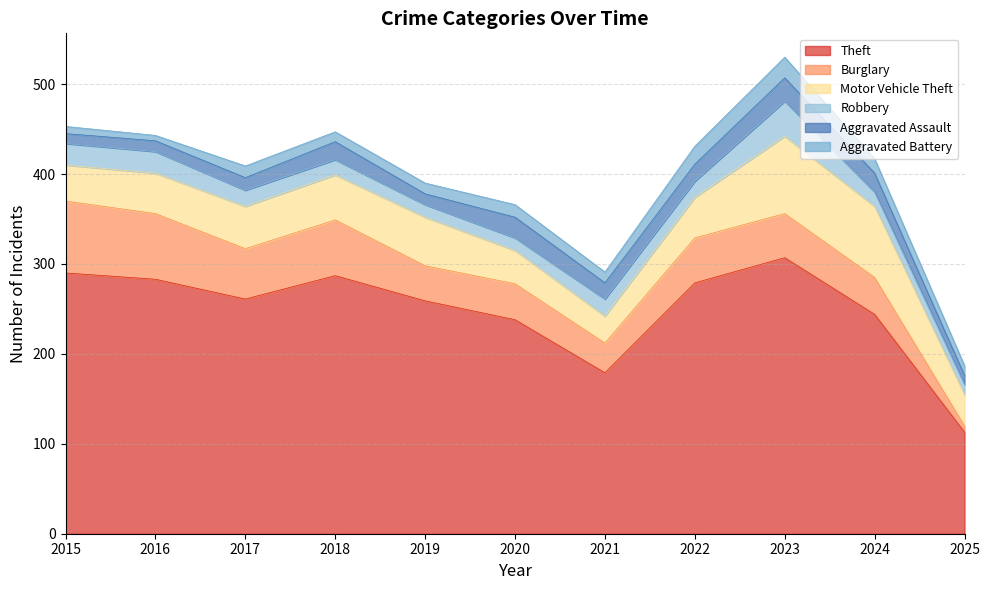

Which series has the widest spread of values?

Theft